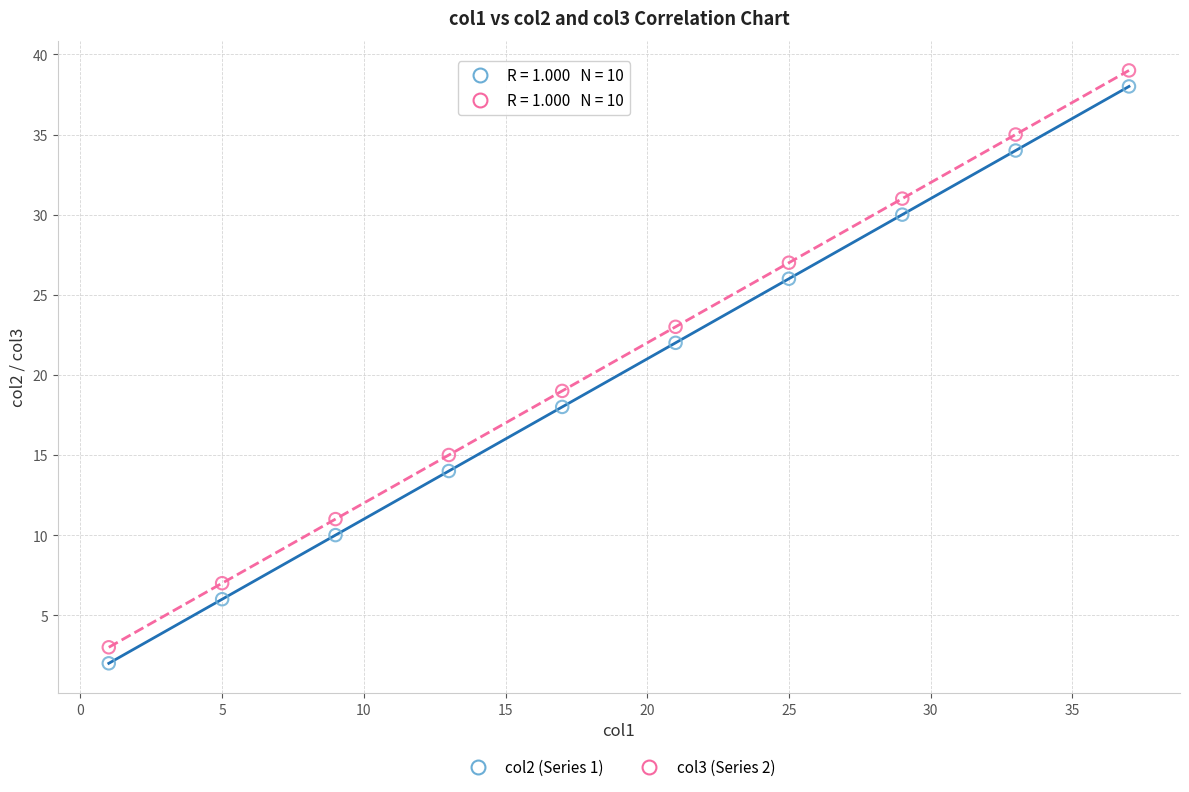

Across all series, what Y value is closest to 20?

19